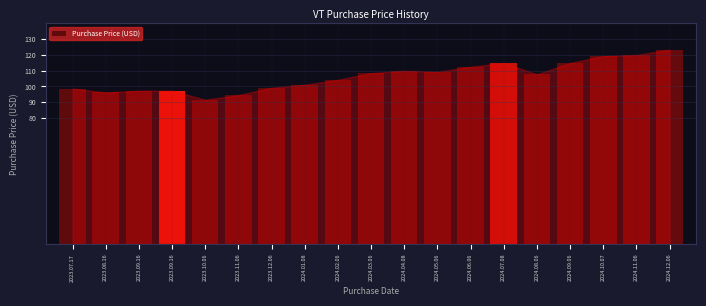

How many bars are there in total?

19